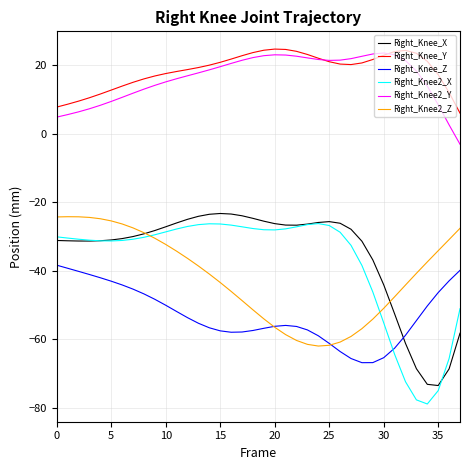

Does the chart have visible grid lines?

Yes